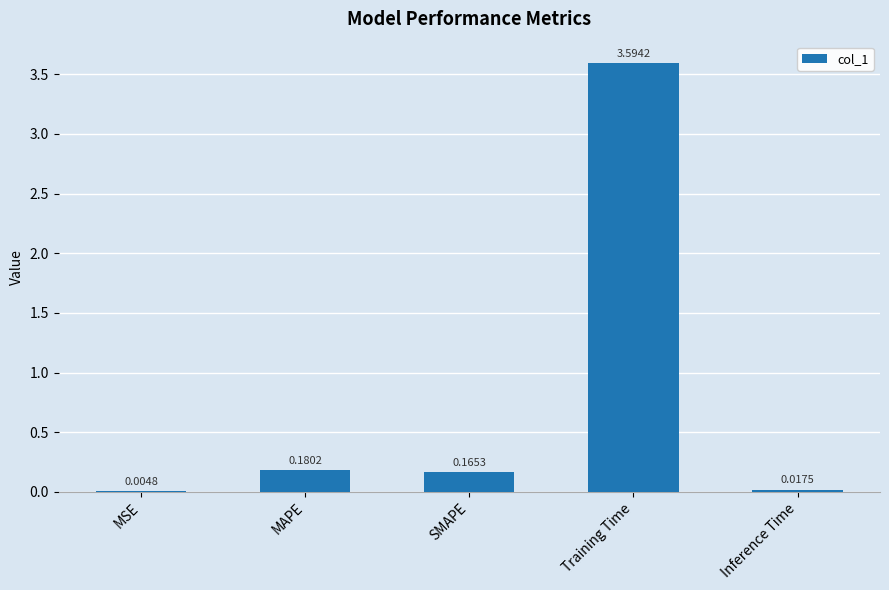

Where is the data nearest to the value 1?

MAPE